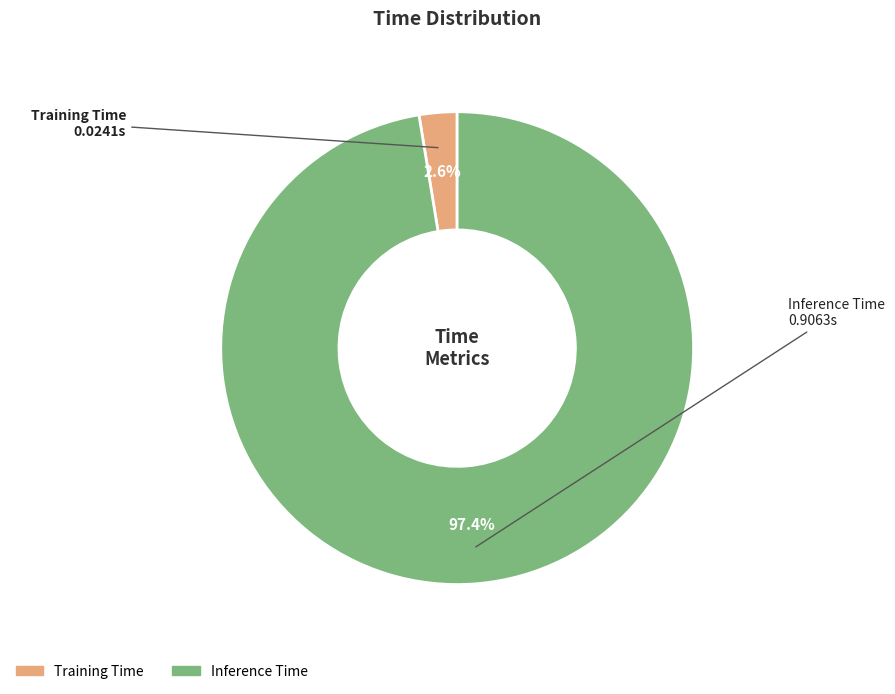

What percentage is the Training Time slice, to the nearest percent?

3%